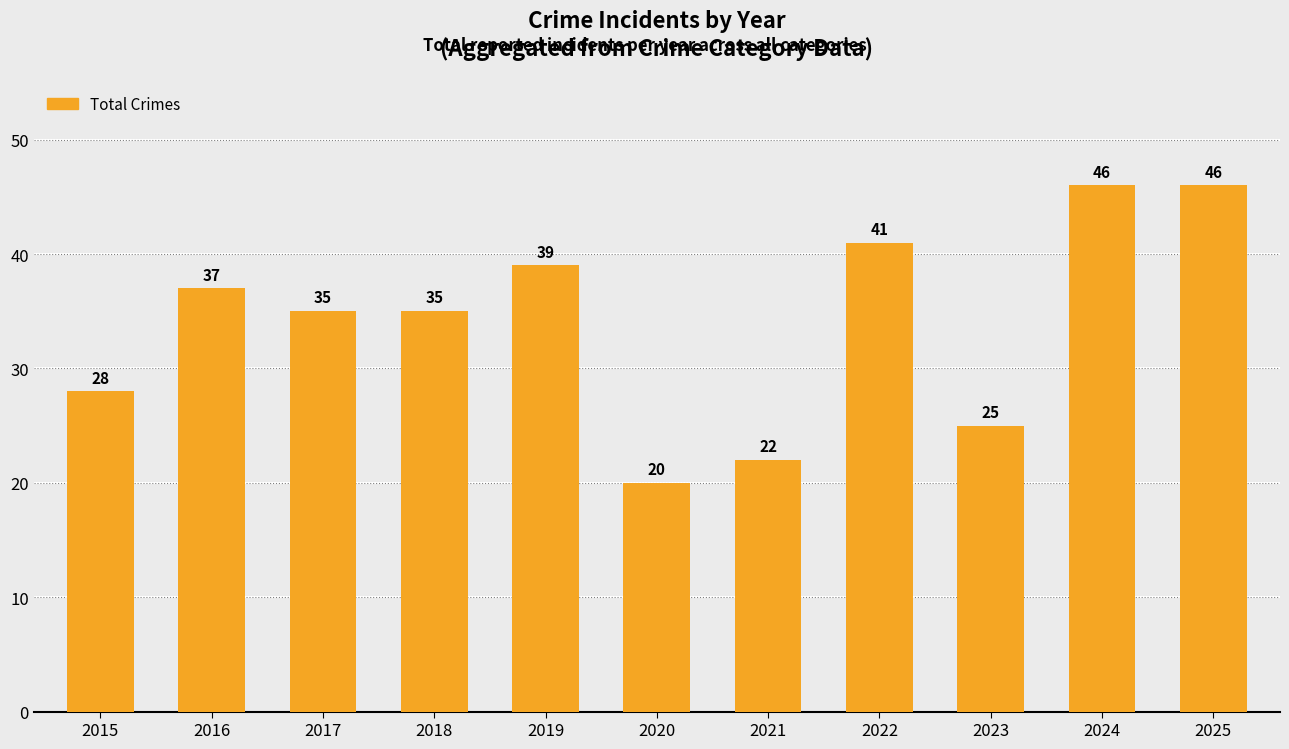

What is the sum of the values at 2019 and 2020?

59